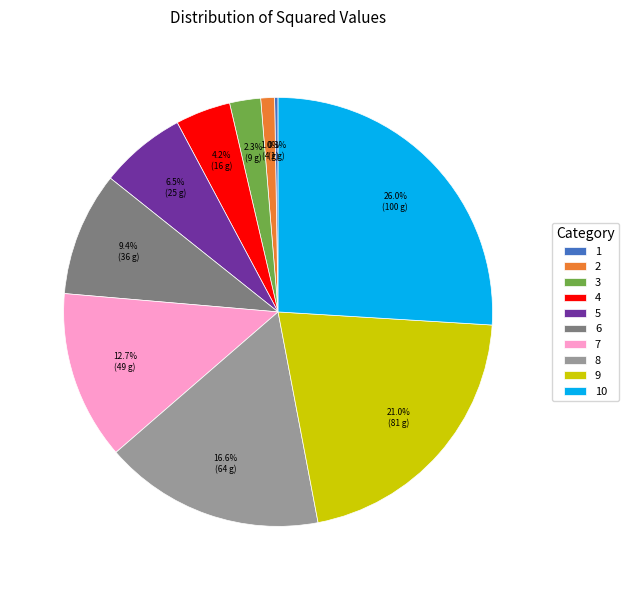

What percentage is NOT represented by 4?

95.8%